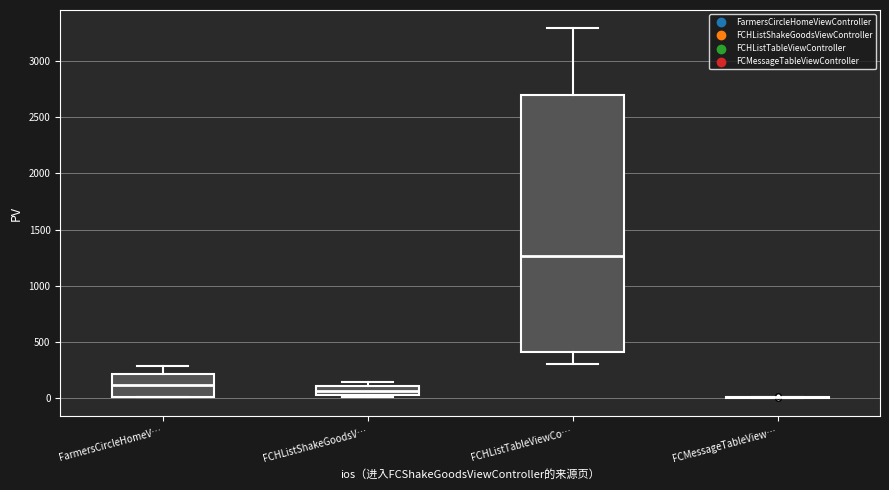

Reading left to right, read every box against the y-axis: the position of its median line, the range the box covers, and the ends of its whiskers. The values are not printed on the chart, so give them approximately, as read against the axis.

FarmersCircleHomeV…: median 100, box 0 to 200, whiskers 0 to 300
FCHListShakeGoodsV…: median 50 (inside the box), box 50 to 100, whiskers 0 to 150
FCHListTableViewCo…: median 1250, box 400 to 2700, whiskers 300 to 3300
FCMessageTableView…: box collapsed to a line at 0, whiskers 0 to 0